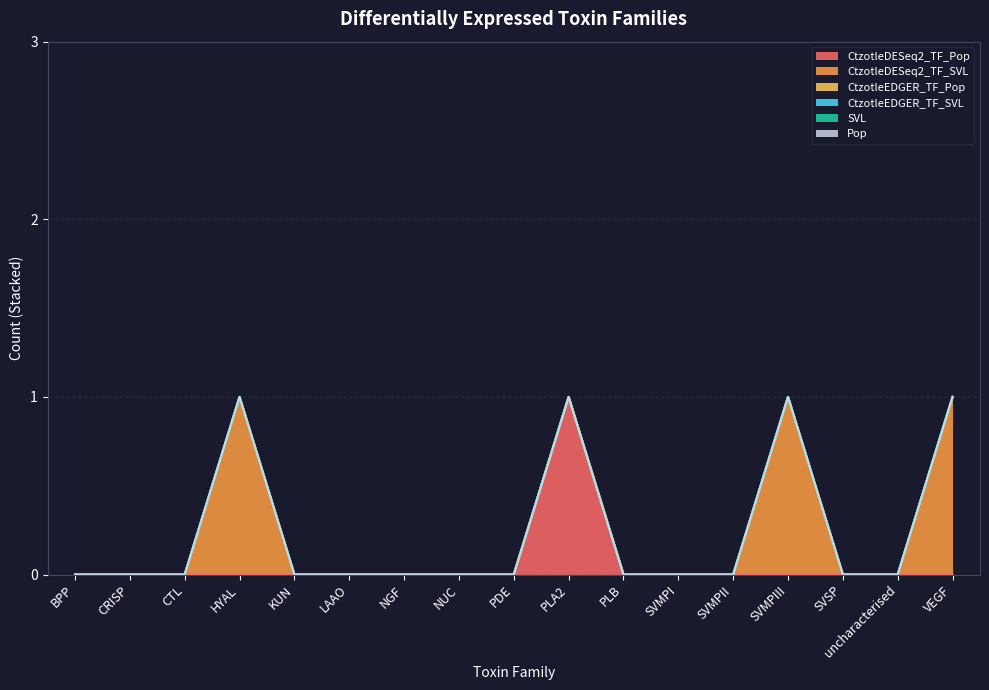

The CtzotleDESeq2_TF_SVL series shows 0 at PLA2. True or false?

True